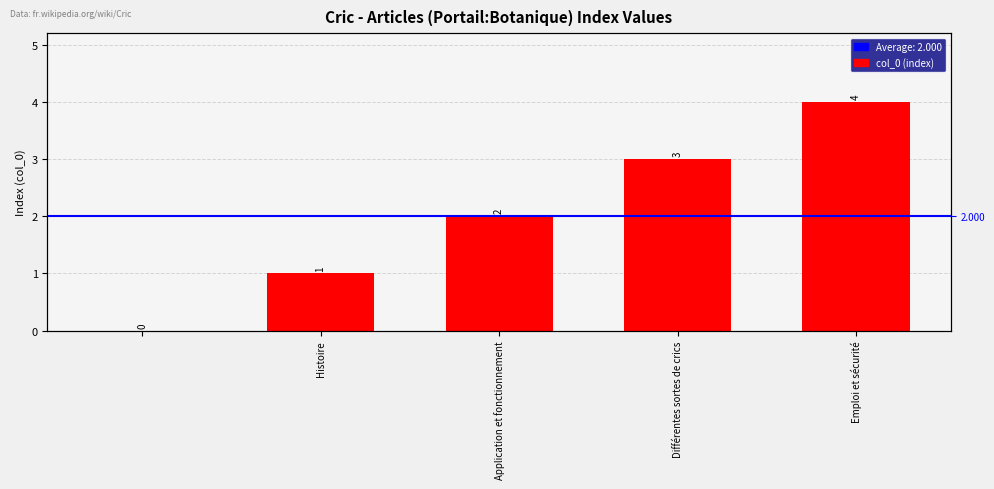

True or false: the data shows 4 at Emploi et sécurité.

True